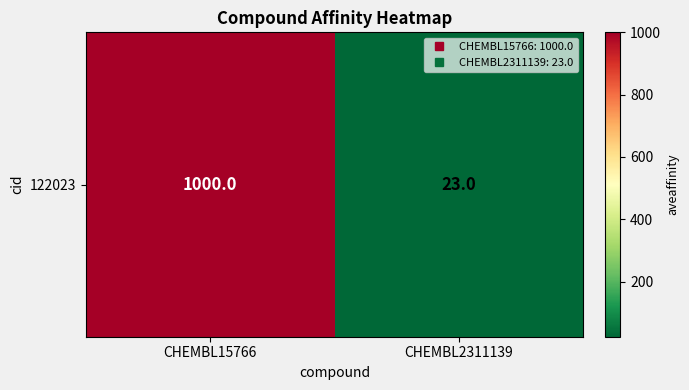

Between CHEMBL15766 and CHEMBL2311139, which is larger?

CHEMBL15766